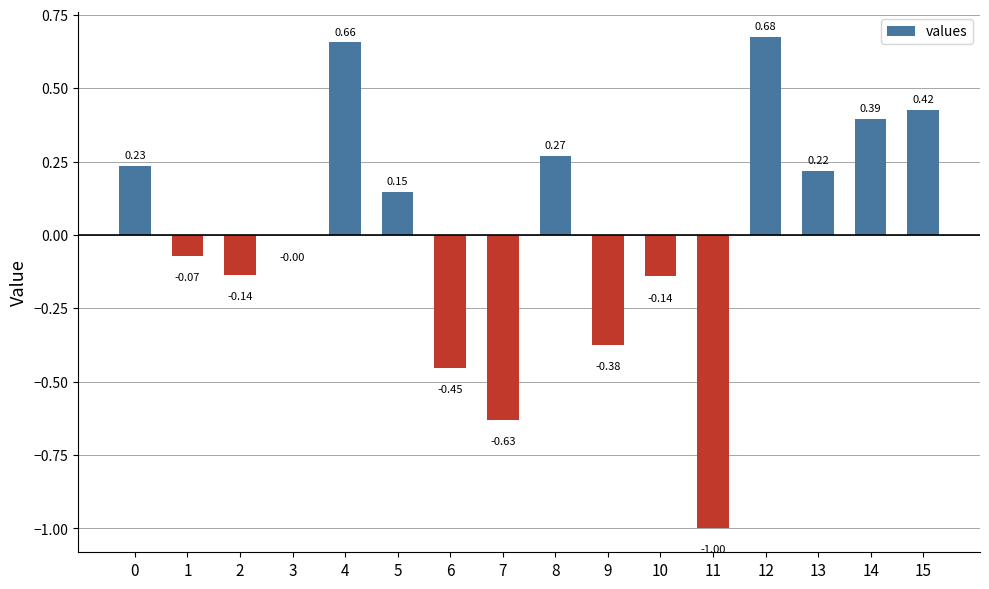

What is the change in value from 1 to 15?

+0.5